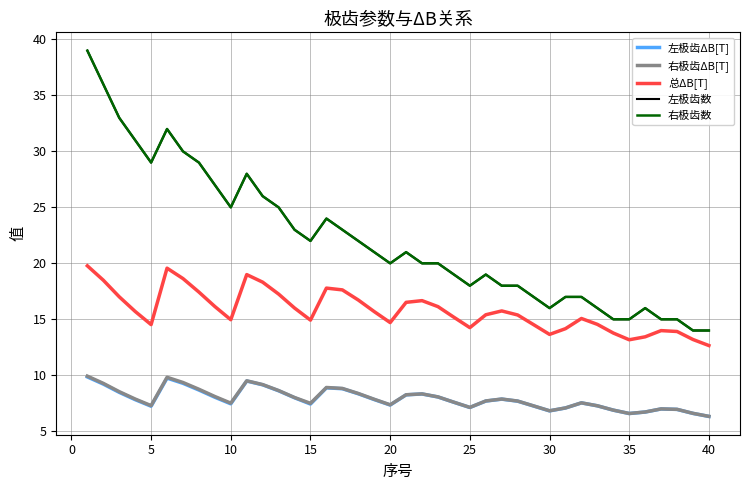

Does the chart have visible grid lines?

Yes